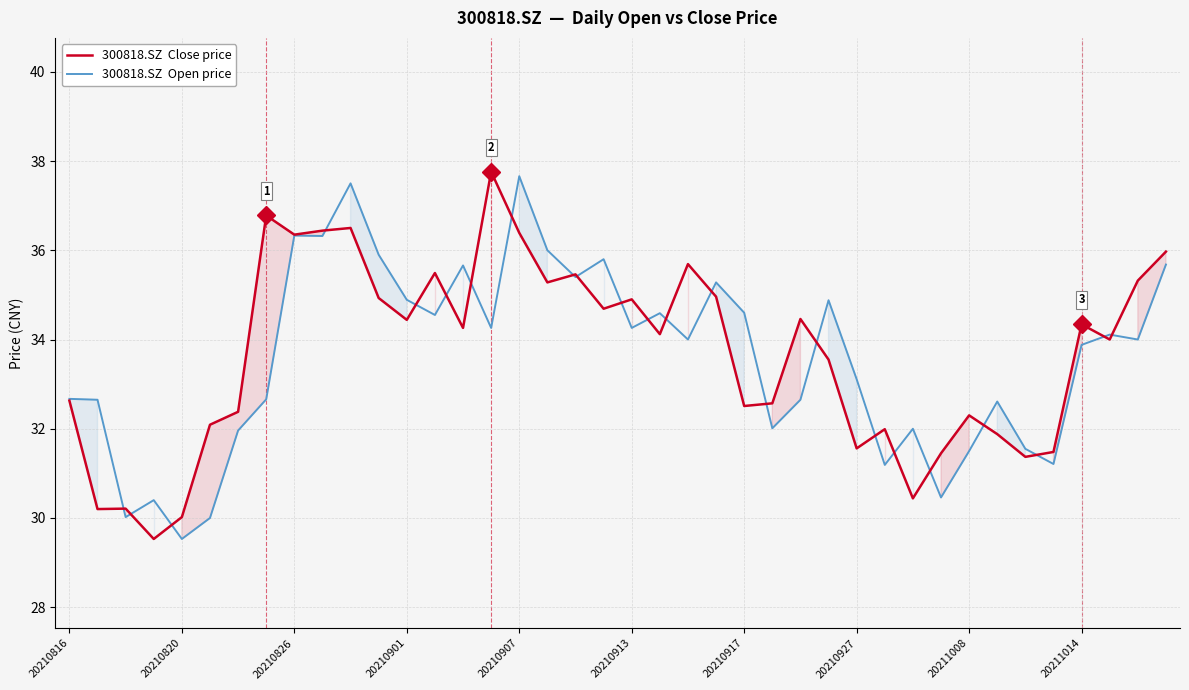

Rank the series by their maximum value, from highest to lowest.

300818.SZ  Close price, 300818.SZ  Open price